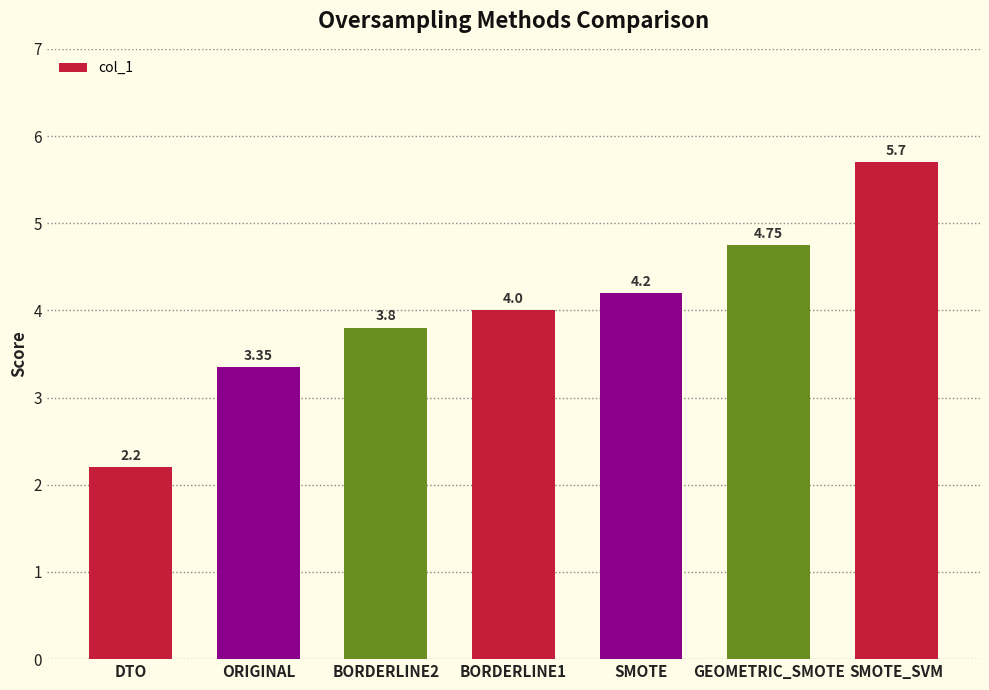

What is the difference between the values at SMOTE_SVM and DTO?

3.5